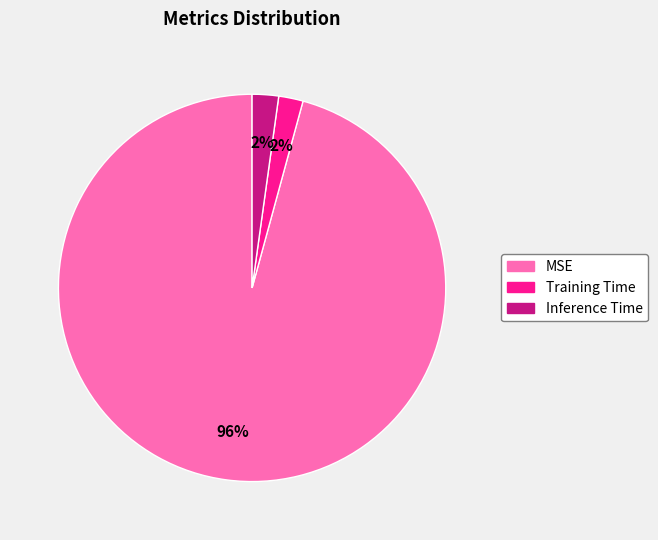

To the nearest percent, what percentage of the pie is MSE?

96%